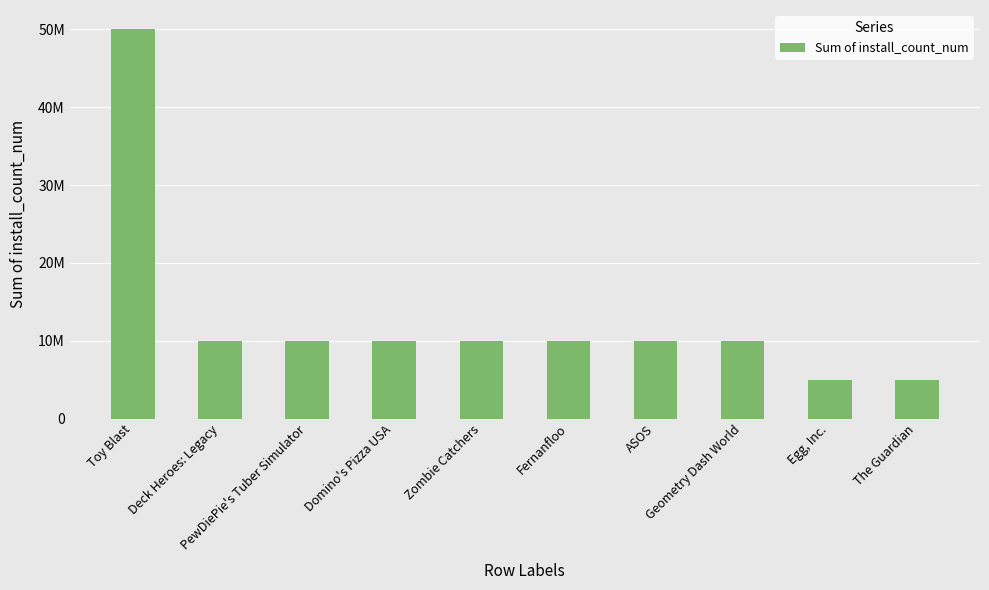

Reading right to left, transcribe all the data shown in this chart.

The Guardian=5000000	Egg, Inc.=5000000	Geometry Dash World=10000000	ASOS=10000000	Fernanfloo=10000000	Zombie Catchers=10000000	Domino's Pizza USA=10000000	PewDiePie's Tuber Simulator=10000000	Deck Heroes: Legacy=10000000	Toy Blast=50000000